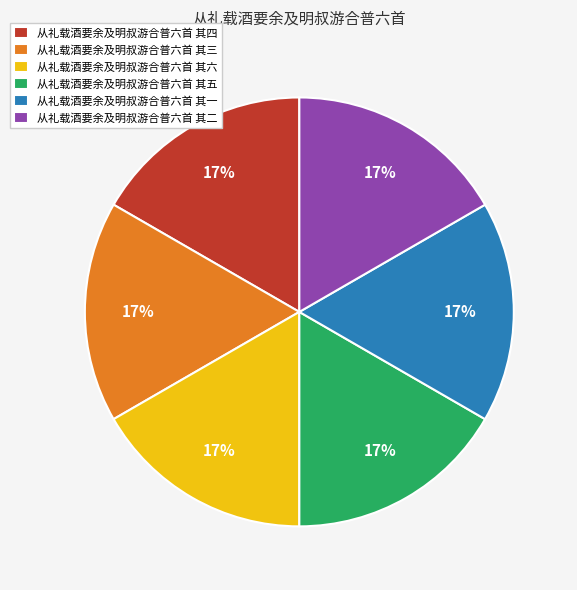

Does 从礼载酒要余及明叔游合普六首 其三 represent more than half of the total?

No